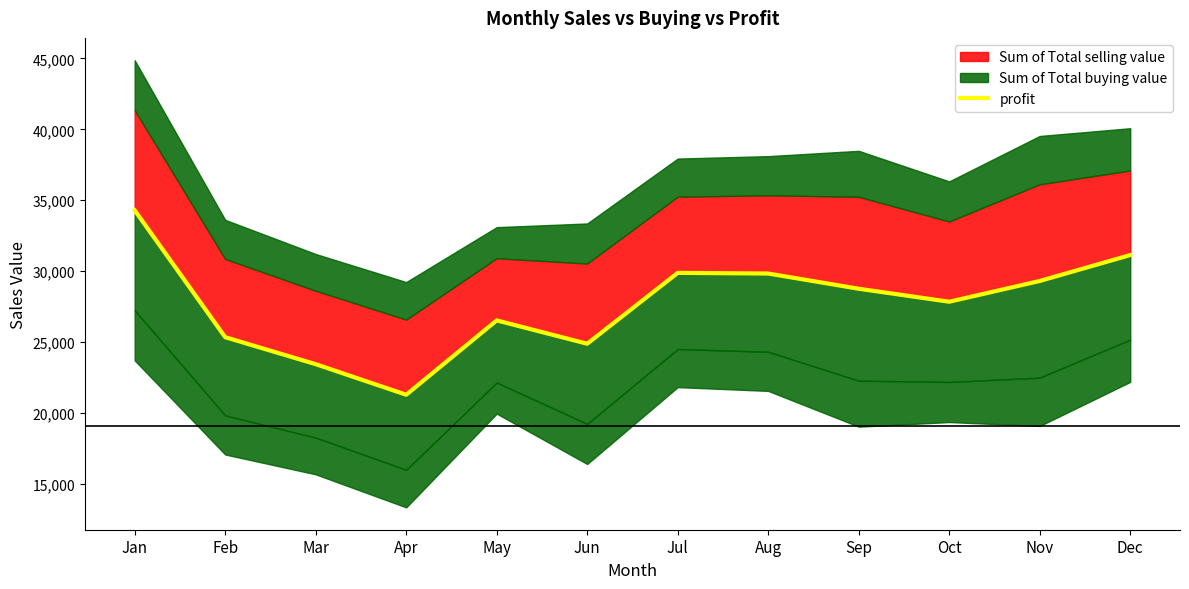

The chart shows a value of 23437 at Mar. True or false?

True